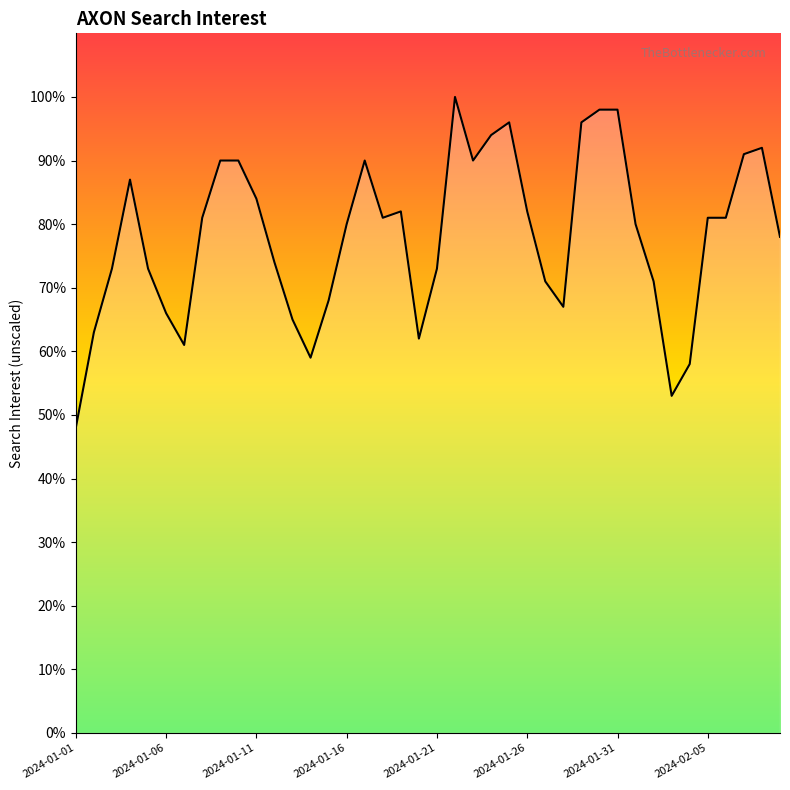

True or false: there are more than 0 points higher than both neighbors.

True